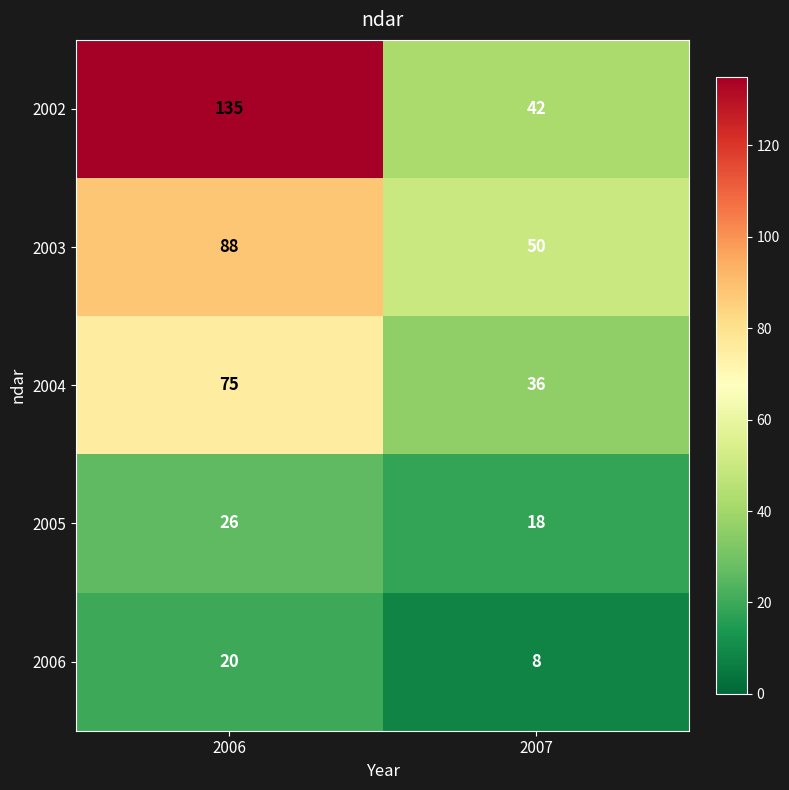

What is the approximate value of 2004 at 2007?

36